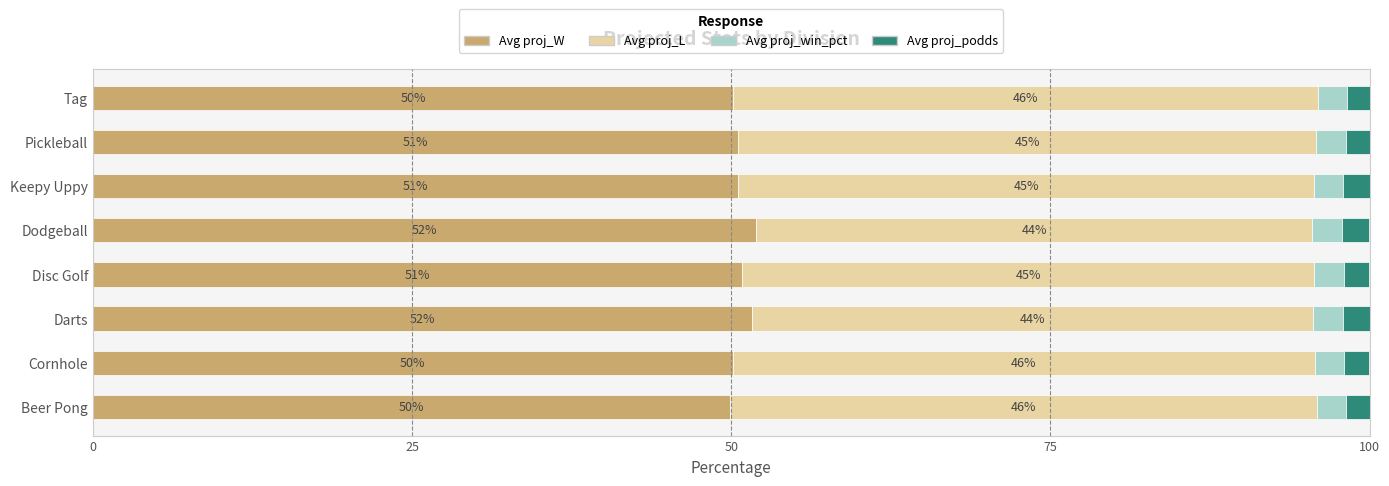

Where is Avg proj_W nearest to the value 50?

Cornhole